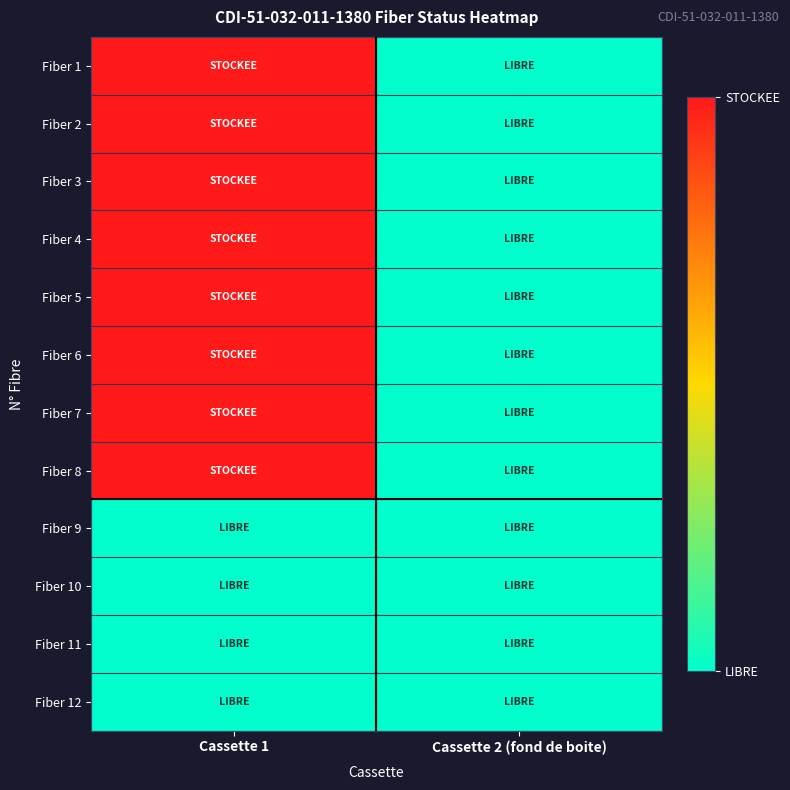

List the series in order of their peak value, lowest first.

Fiber 9, Fiber 10, Fiber 11, Fiber 12, Fiber 1, Fiber 2, Fiber 3, Fiber 4, Fiber 5, Fiber 6, Fiber 7, Fiber 8